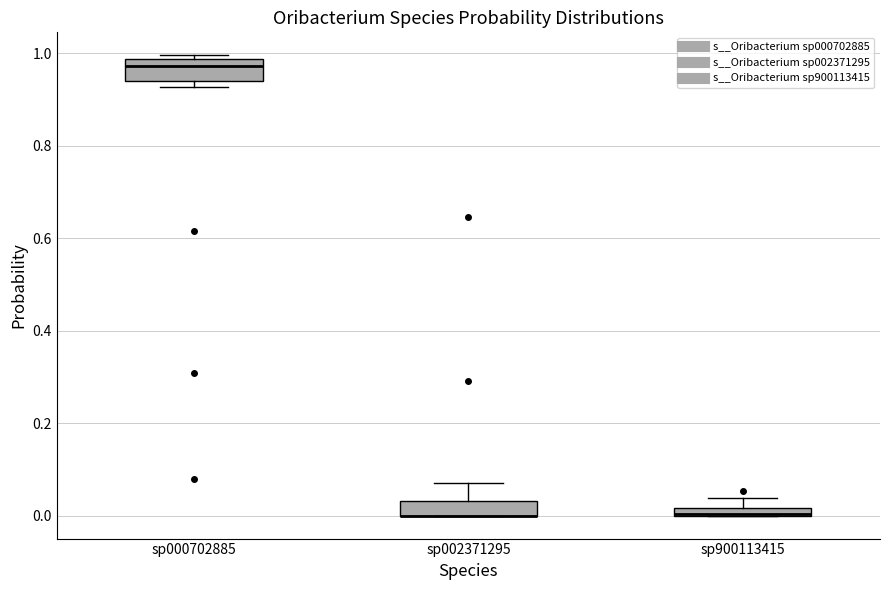

Where is the lower edge of the box for sp900113415 on the y-axis? The values are not printed on the chart, so give them approximately, as read against the axis.

0.00